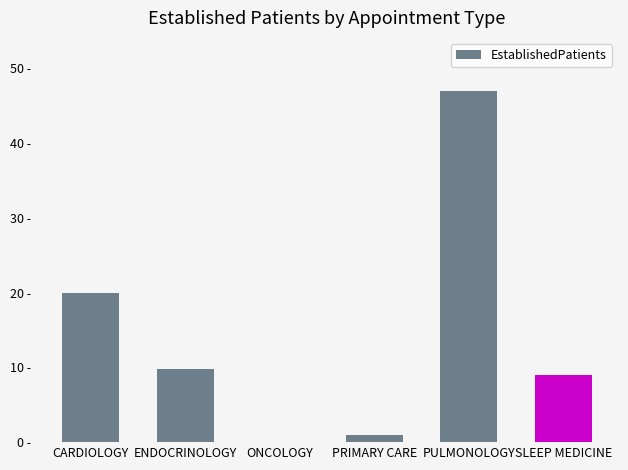

Which has a higher value, PULMONOLOGY or CARDIOLOGY?

PULMONOLOGY